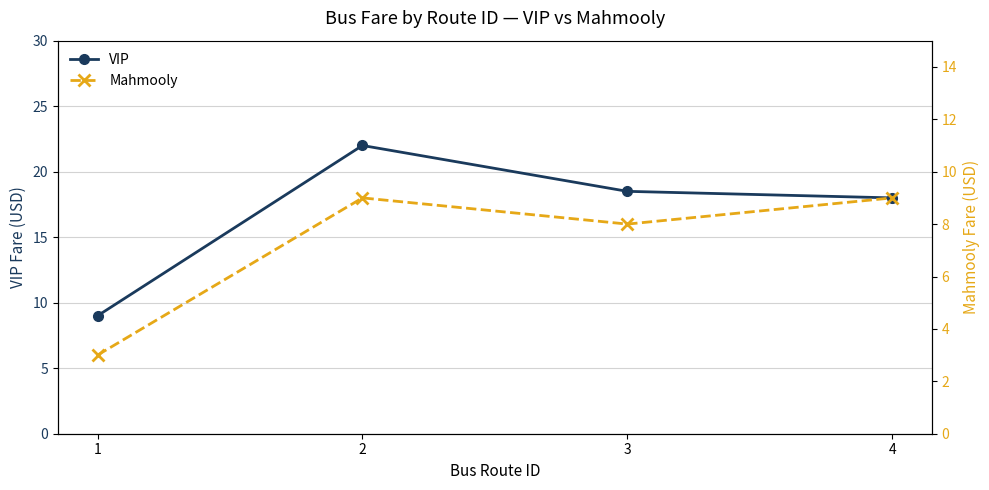

List the series in order of their overall mean, highest first.

VIP, Mahmooly